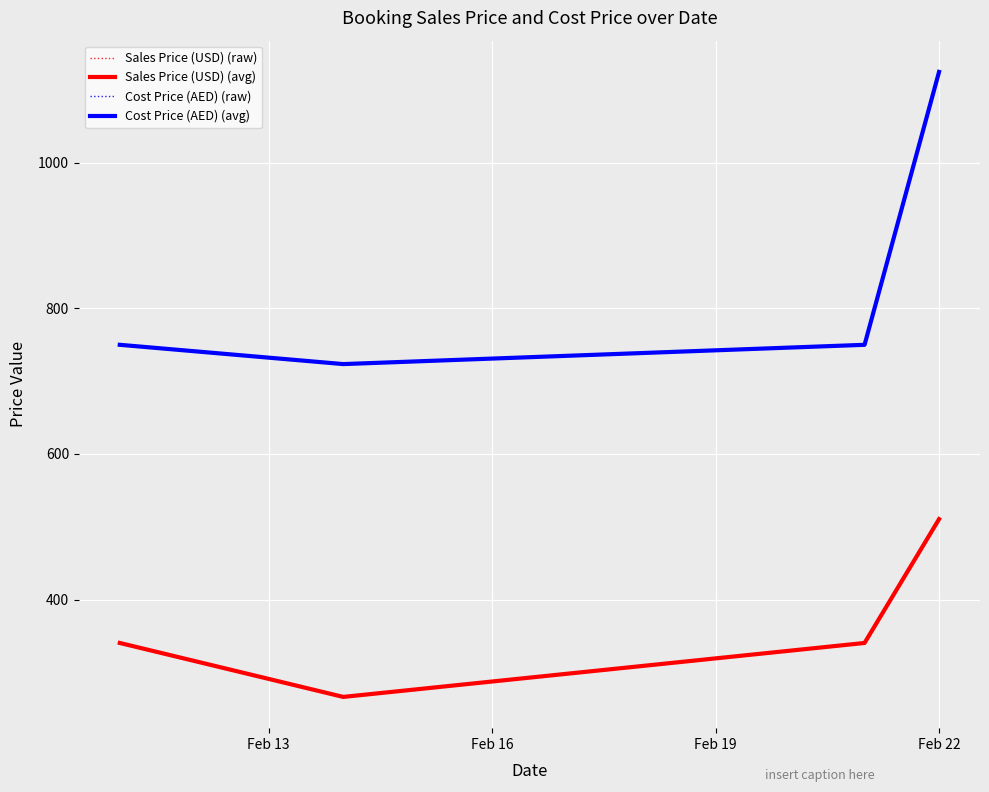

True or false: Sales Price (USD) (raw) and Sales Price (USD) (avg) intersect in this chart.

False